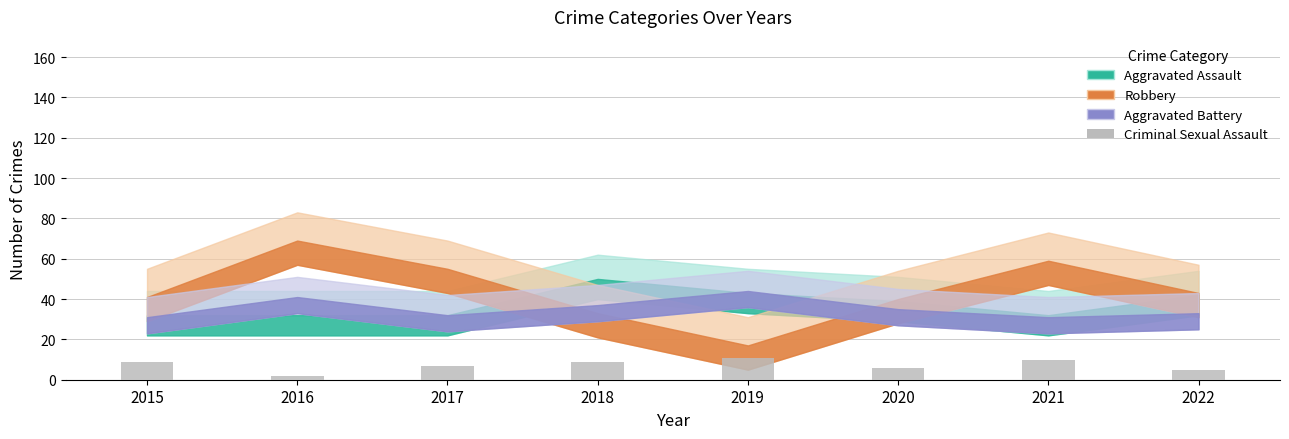

Where does the data first go above 9?

2019